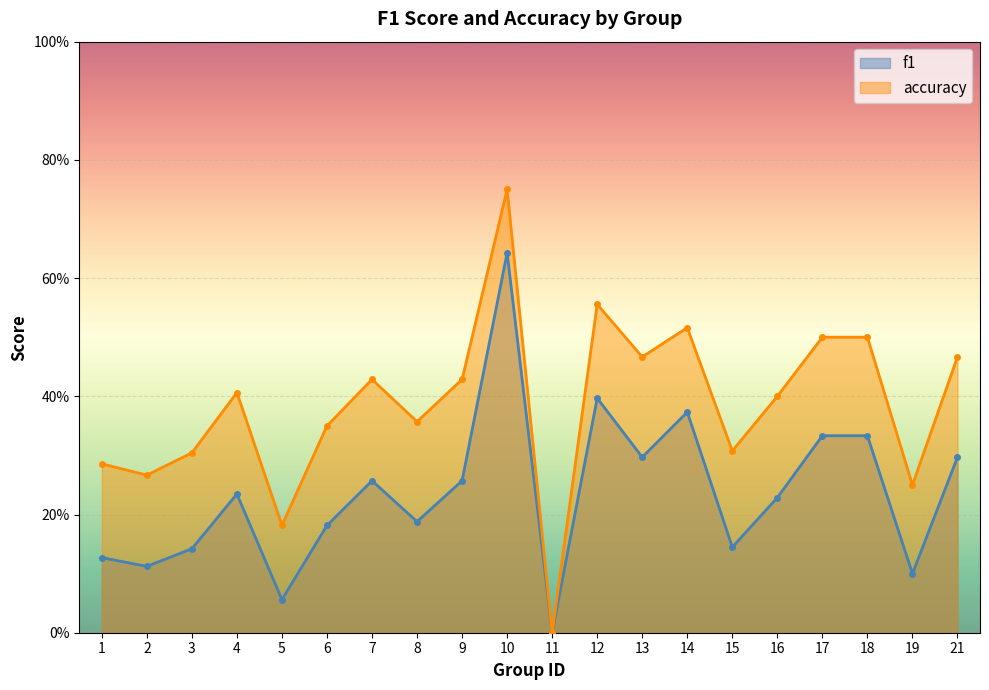

True or false: f1 and accuracy cross at least once.

False